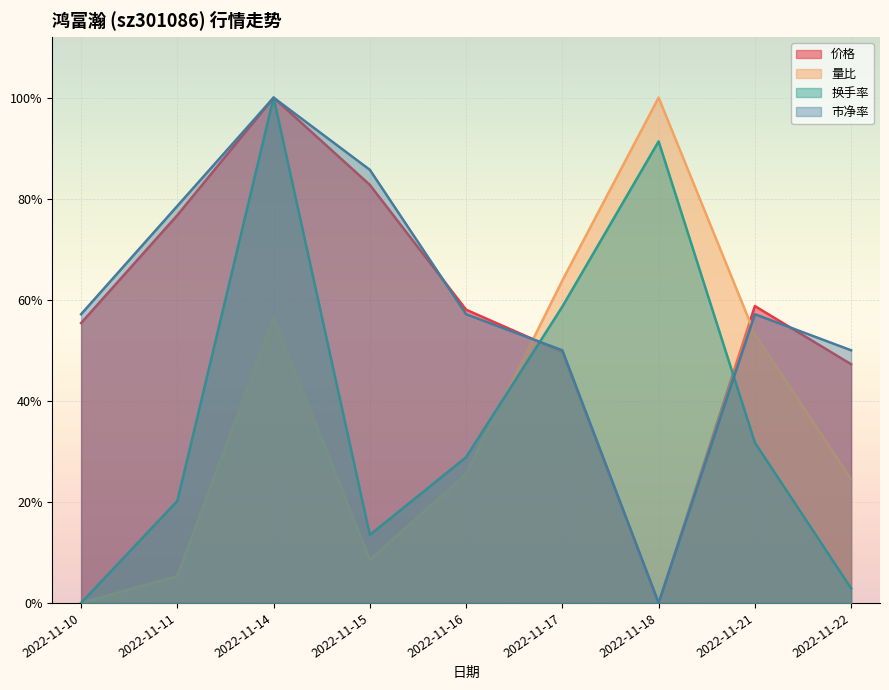

Count the number of categories in the chart.

9